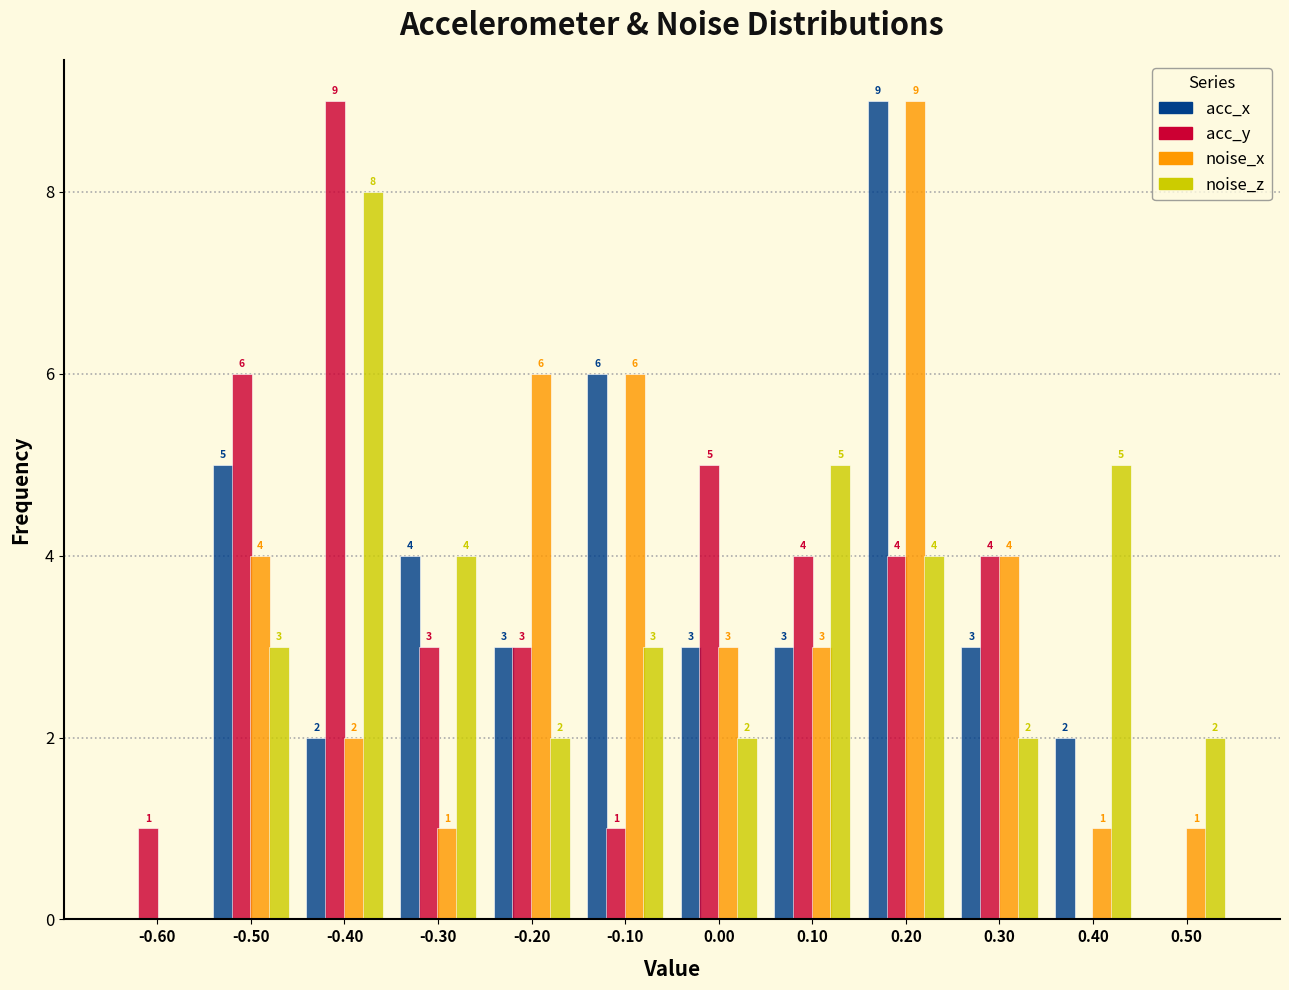

In the acc_x series, which range on the x-axis has the tallest bar?

0.15 to 0.25